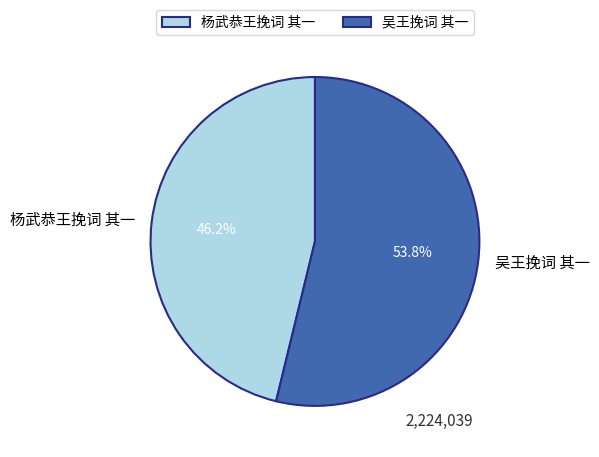

Is the sum of 杨武恭王挽词 其一 and 吴王挽词 其一 greater than half?

Yes